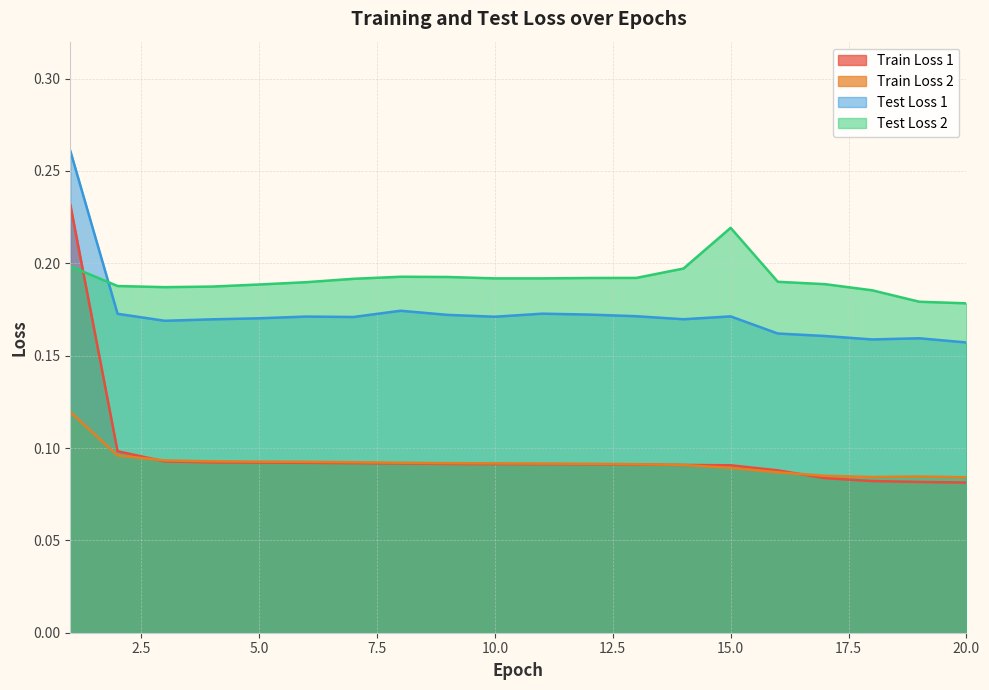

Read the Train Loss 1 value at 18.

0.1